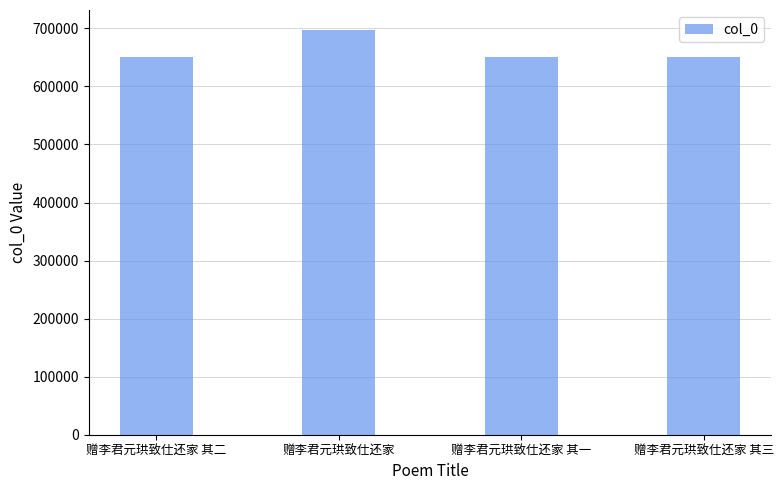

Are the bars horizontal?

No